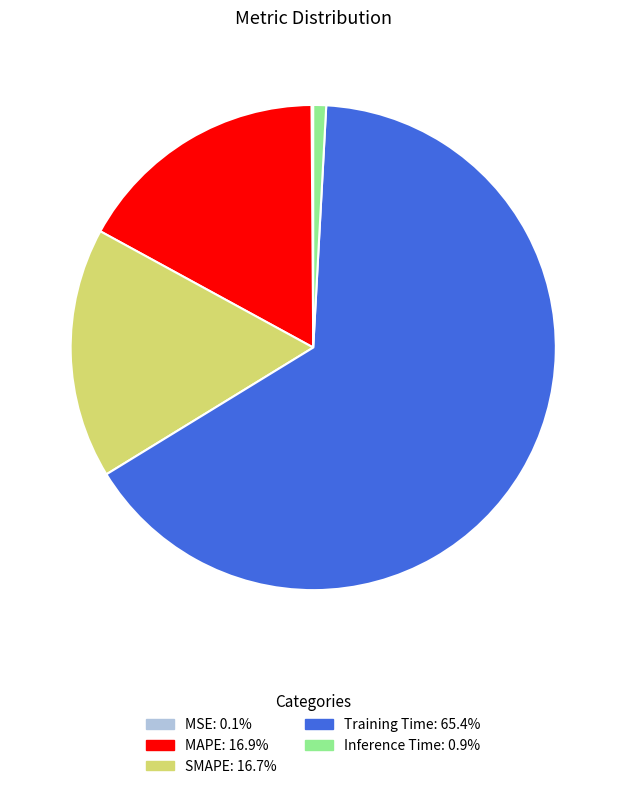

Which slice is the largest?

Training Time